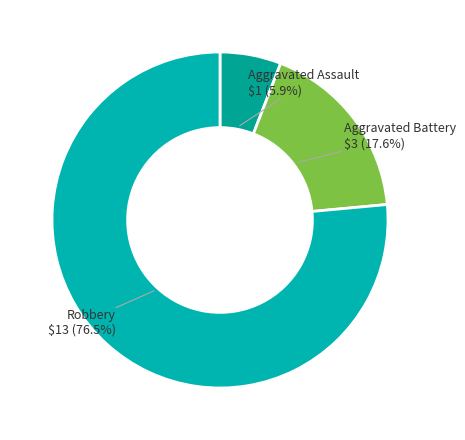

Count the number of slices in the pie.

3